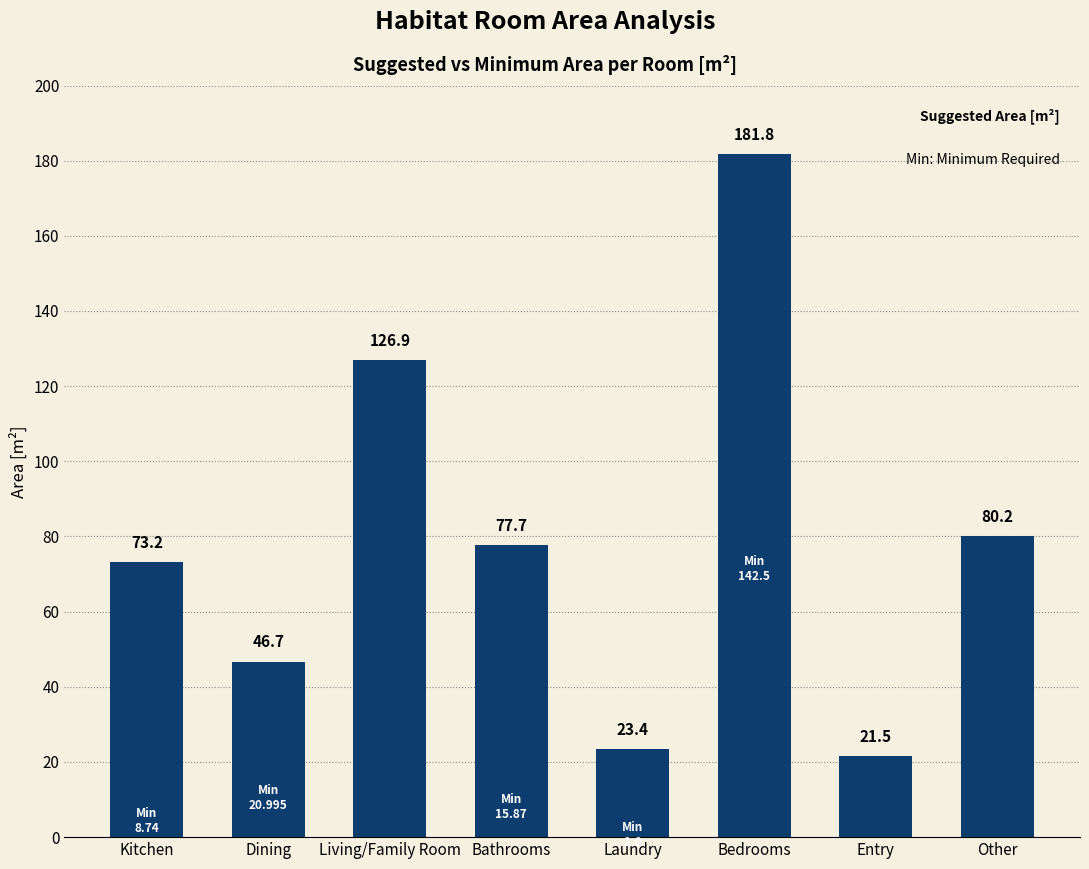

Which has a higher value, Living/Family Room or Entry?

Living/Family Room